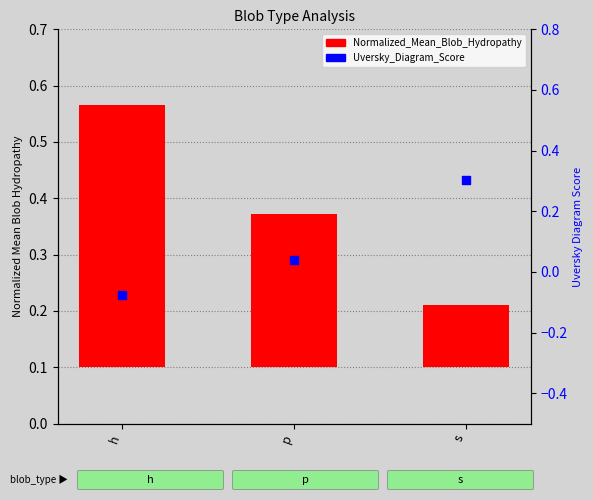

Is the value of Normalized_Mean_Blob_Hydropathy at p greater than the value of Uversky_Diagram_Score at s?

No